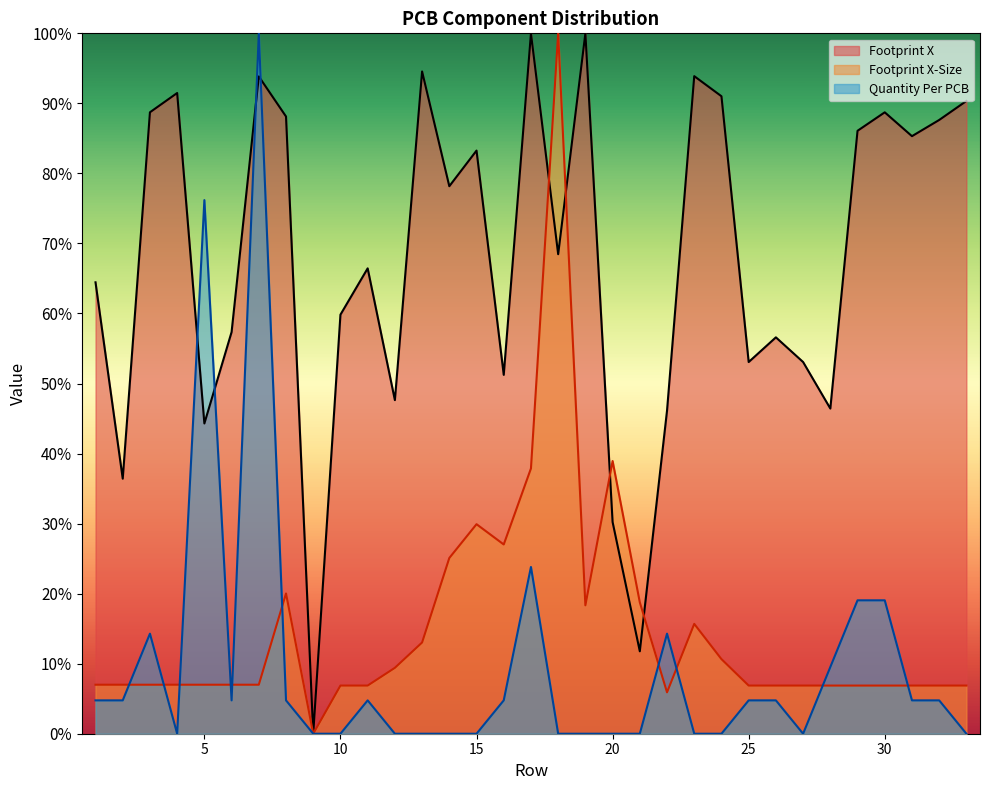

True or false: Quantity Per PCB and Footprint X-Size cross at least once.

True